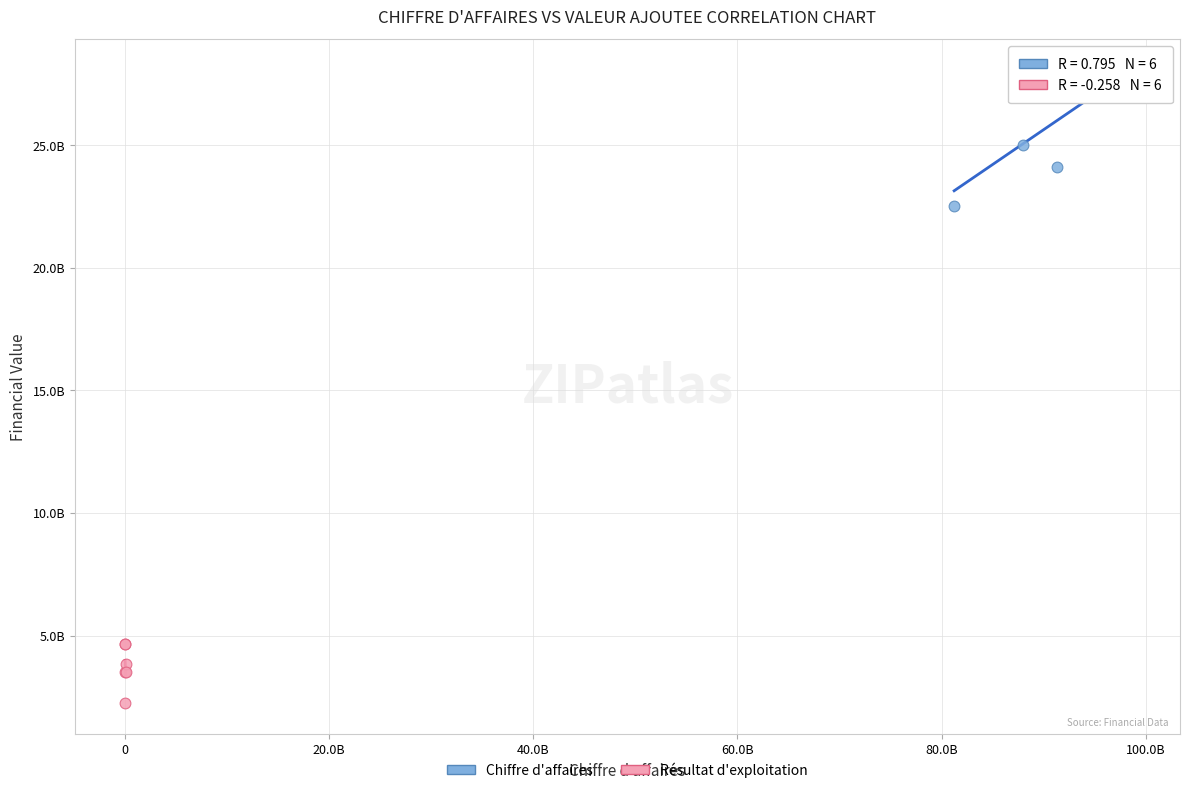

Which series contains the highest Y value?

Chiffre d'affaires